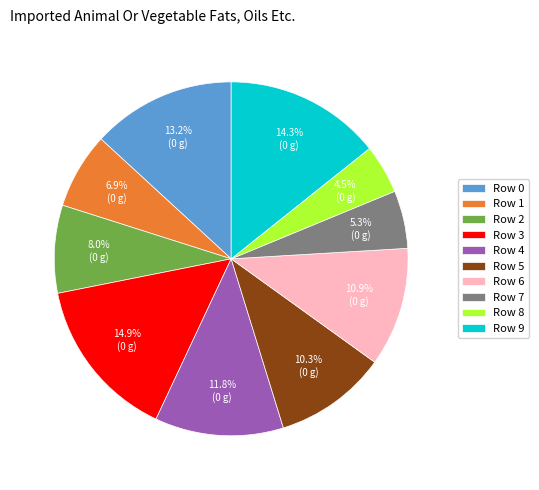

What percentage do Row 1 and Row 5 together represent?

17.2%